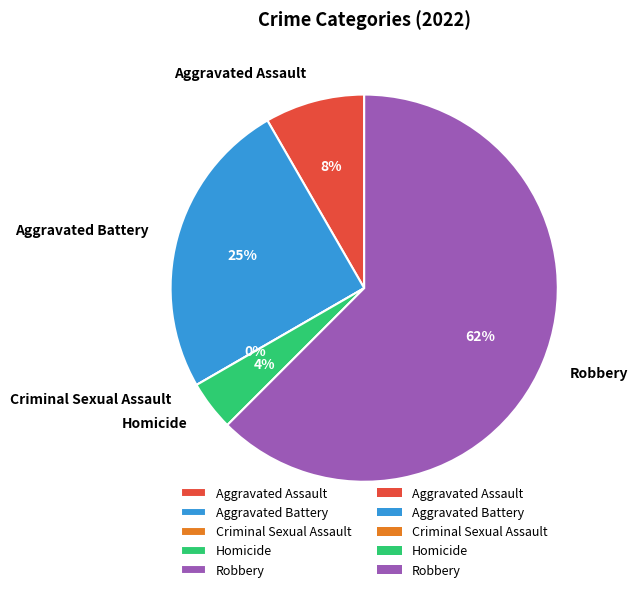

Which slice represents more than half of the pie?

Robbery